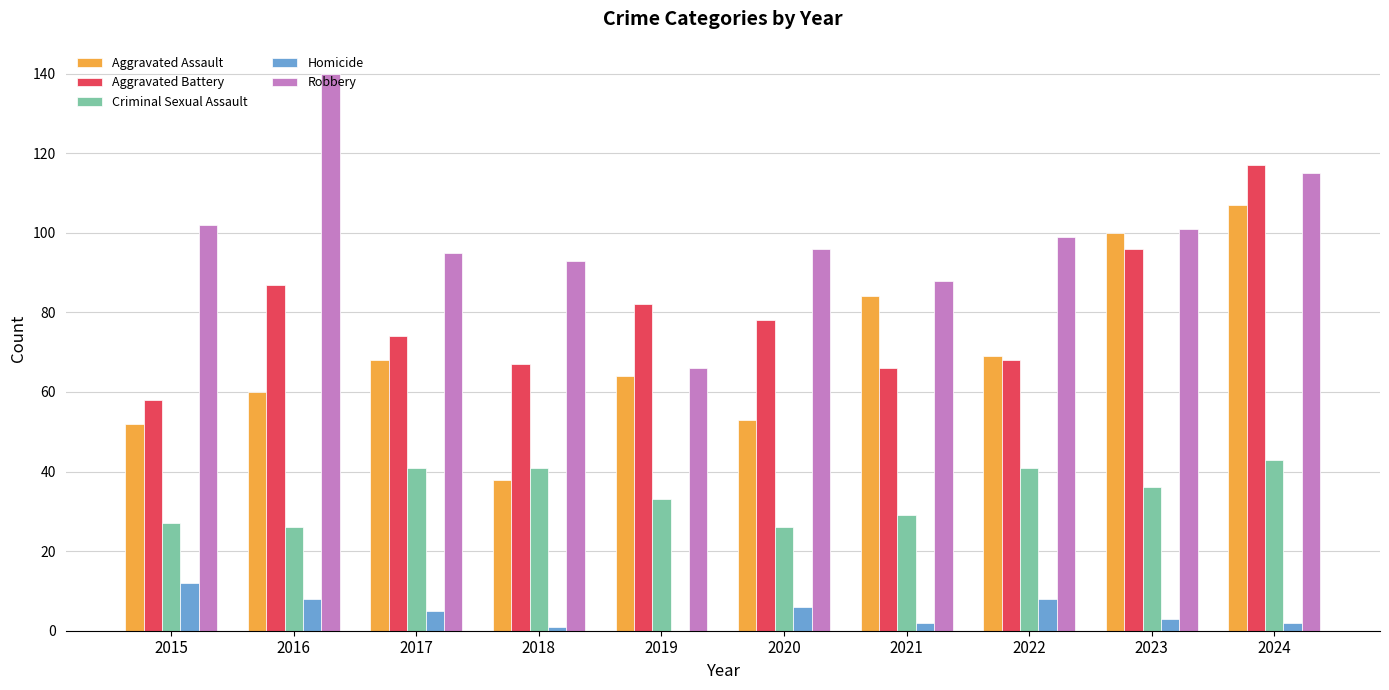

Is it true that Aggravated Assault equals 38 at 2018?

True